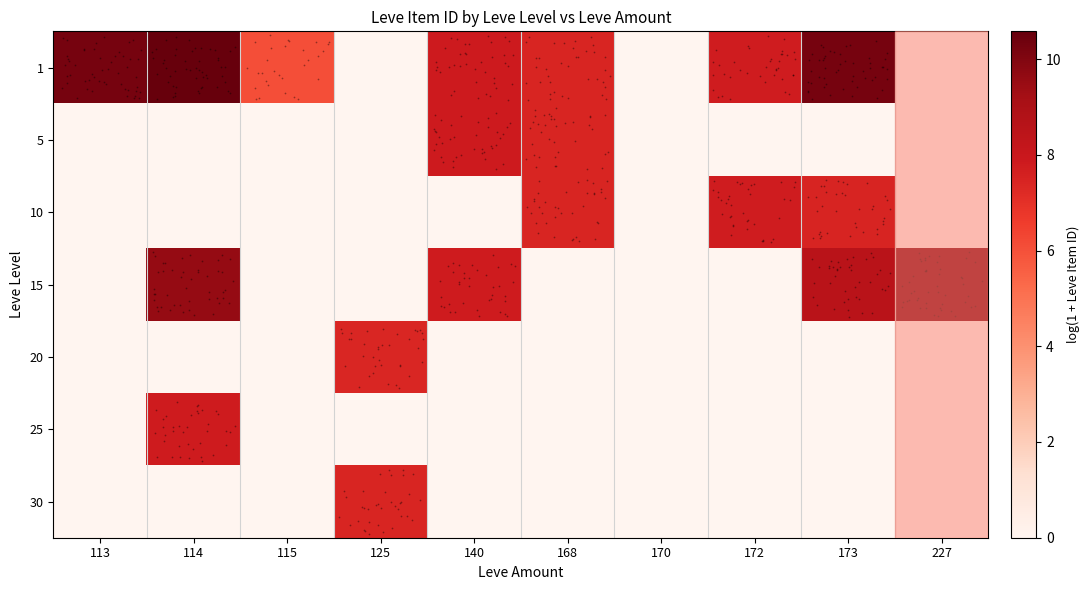

How many series are shown in this chart?

7